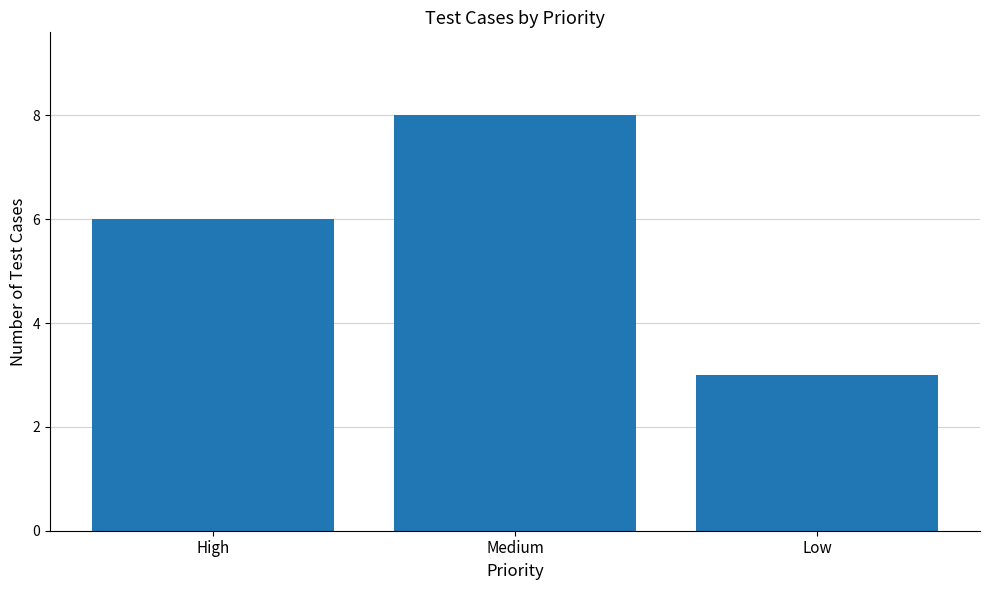

What is the average value?

6